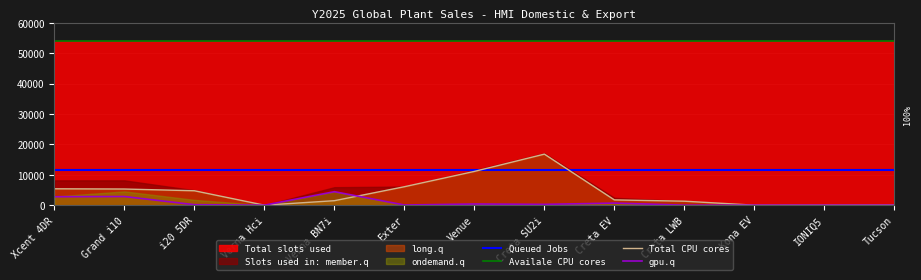

What is the sum of the Queued Jobs values at Grand i10 and IONIQ5?

23200